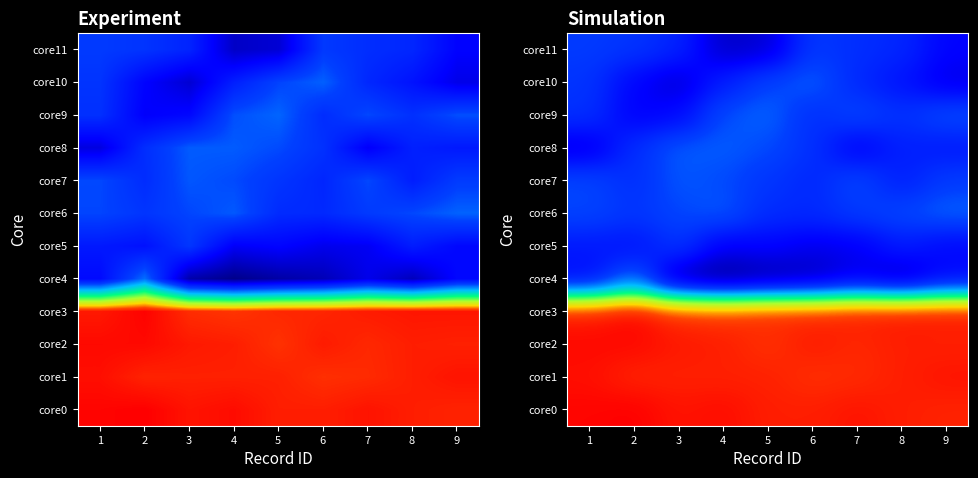

At which category is the sum across all series the highest?

1